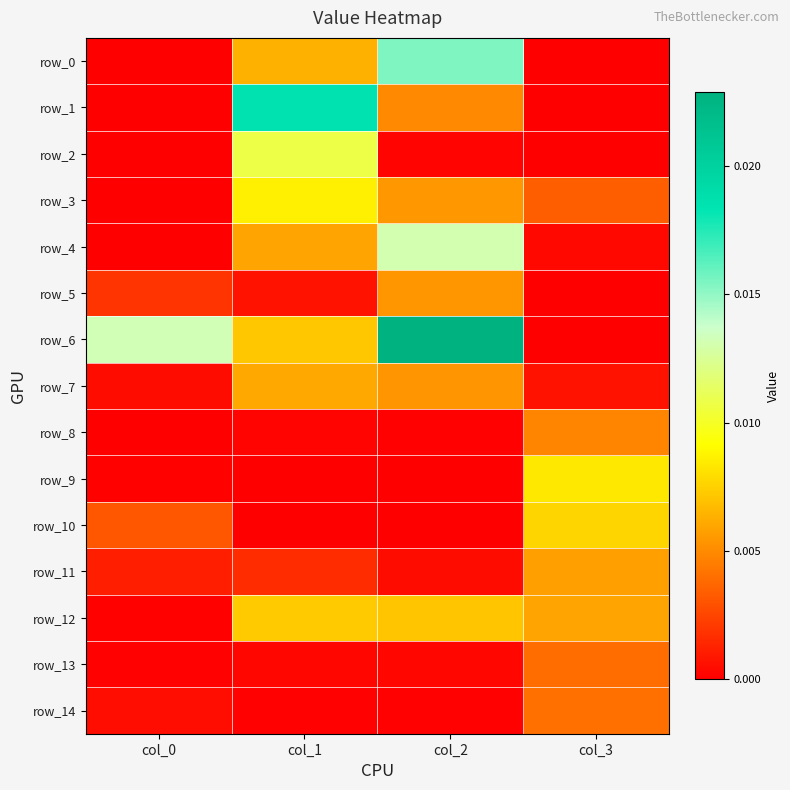

How many row_3 values are between 0 and 1?

4